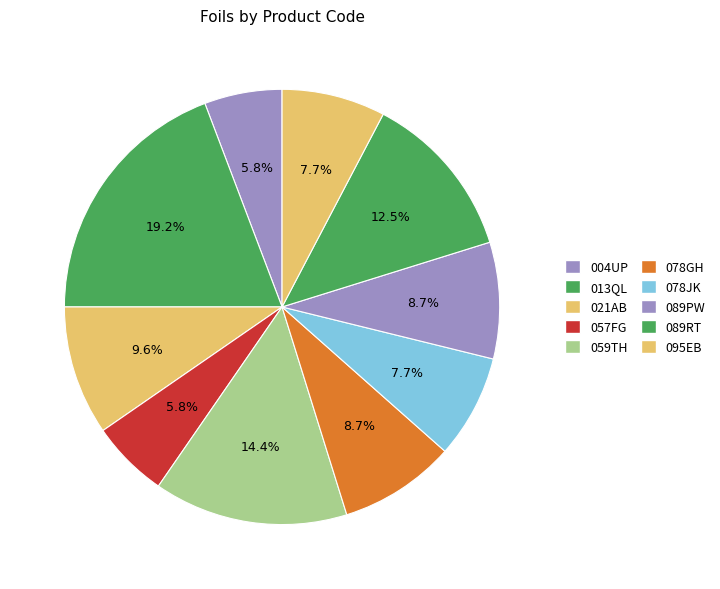

Rank the categories by value from highest to lowest.

013QL, 059TH, 089RT, 021AB, 078GH, 089PW, 078JK, 095EB, 004UP, 057FG